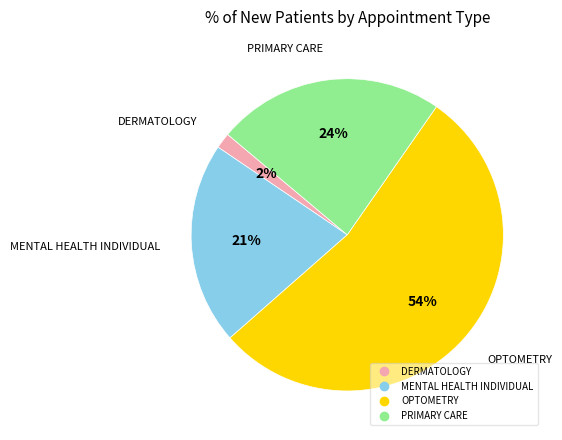

How many segments does this pie chart have?

4